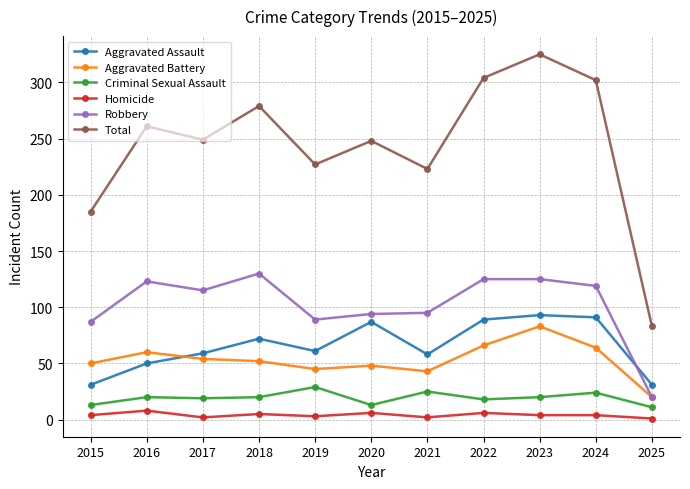

What is the difference between the maximum and minimum values in the Criminal Sexual Assault series?

18